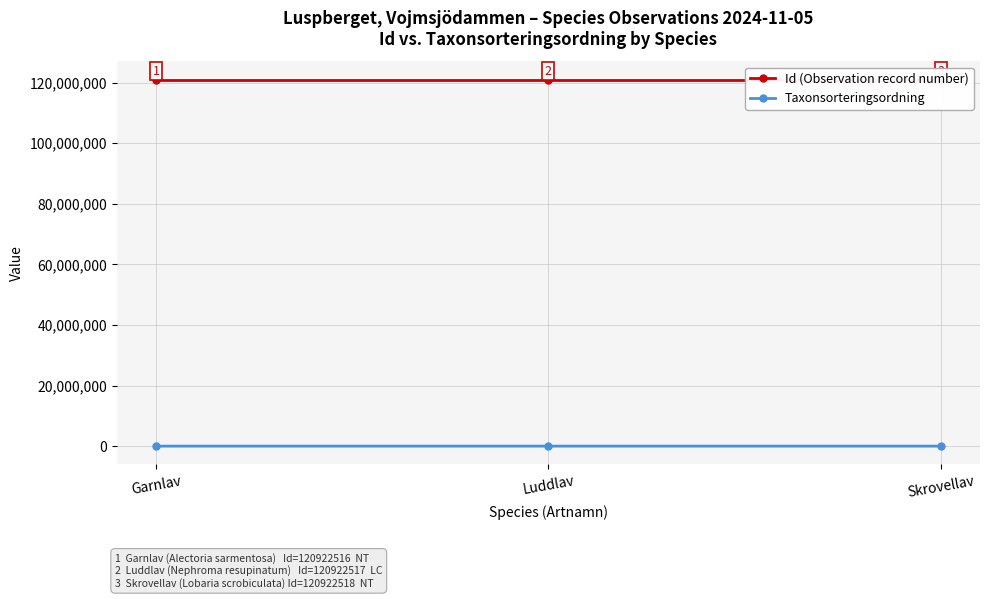

What is the average value of the Id (Observation record number) series?

120922517